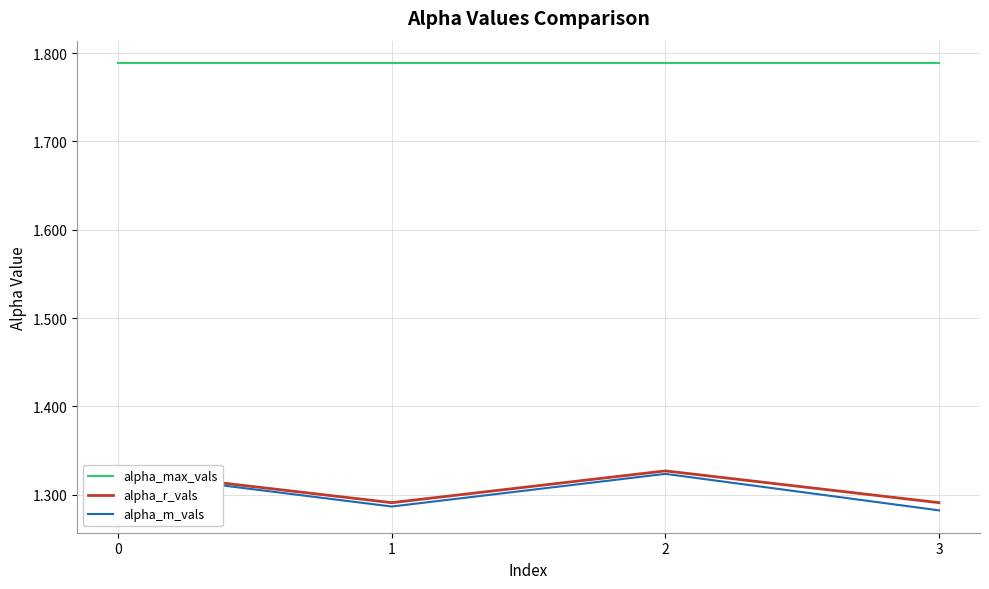

What is the value of the alpha_m_vals point at the 3rd from the left?

1.3